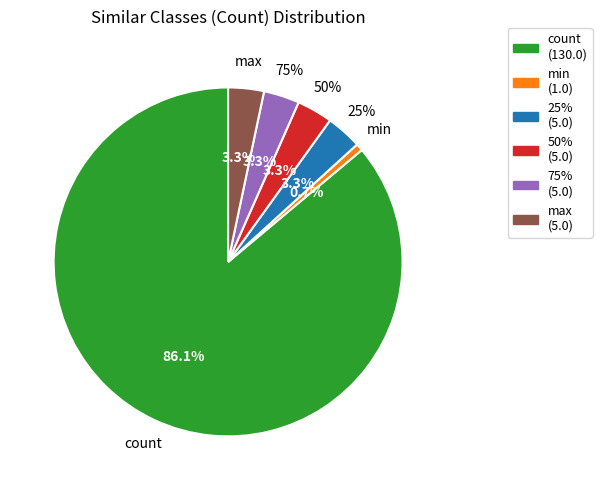

What is the largest slice in the pie chart?

count